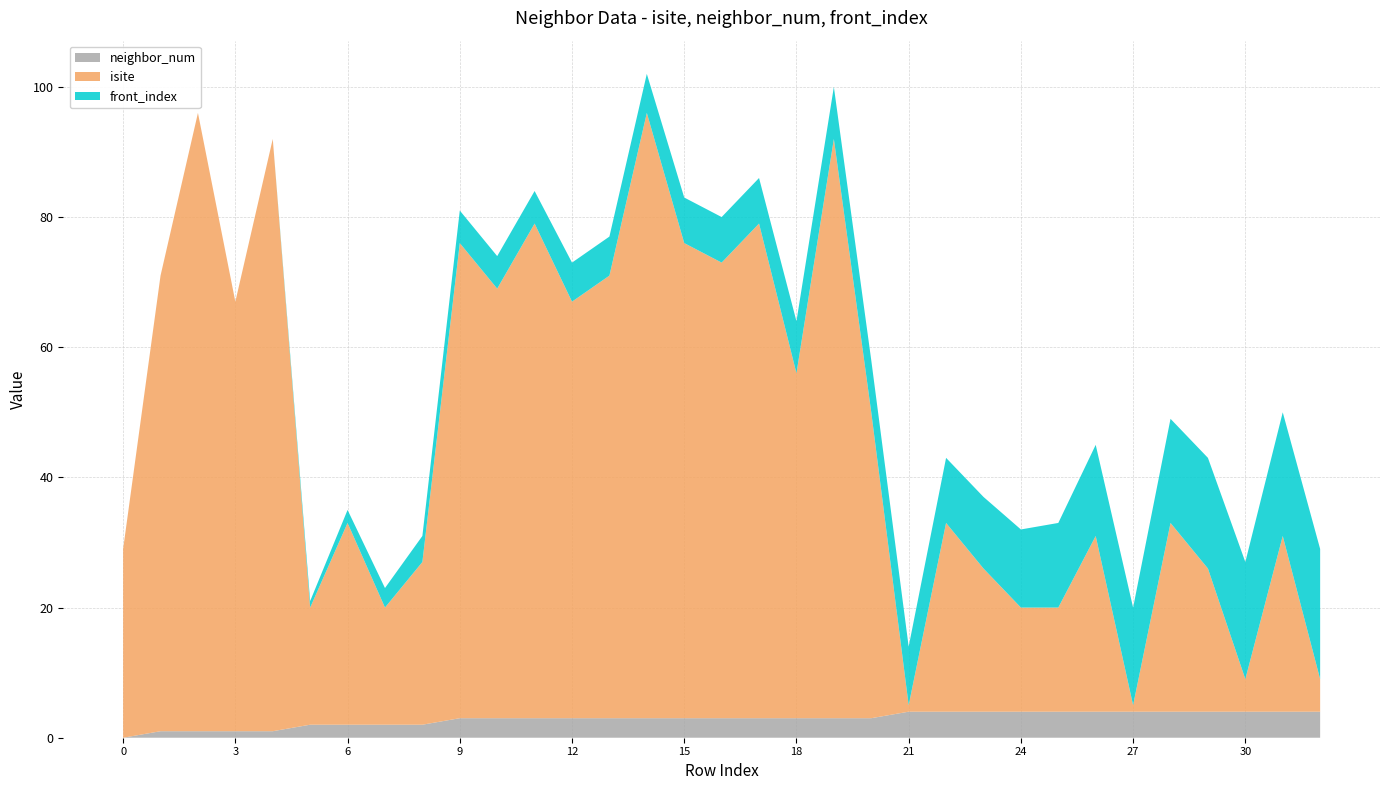

Reading left to right, transcribe all the data shown in this chart.

neighbor_num: 0	1	1	1	1	2	2	2	2	3	3	3	3	3	3	3	3	3	3	3	3	4	4	4	4	4	4	4	4	4	4	4	4
isite: 29	70	95	66	91	18	31	18	25	73	66	76	64	68	93	73	70	76	53	89	47	1	29	22	16	16	27	1	29	22	5	27	5
front_index: 0	0	0	0	0	1	2	3	4	5	5	5	6	6	6	7	7	7	8	8	8	9	10	11	12	13	14	15	16	17	18	19	20